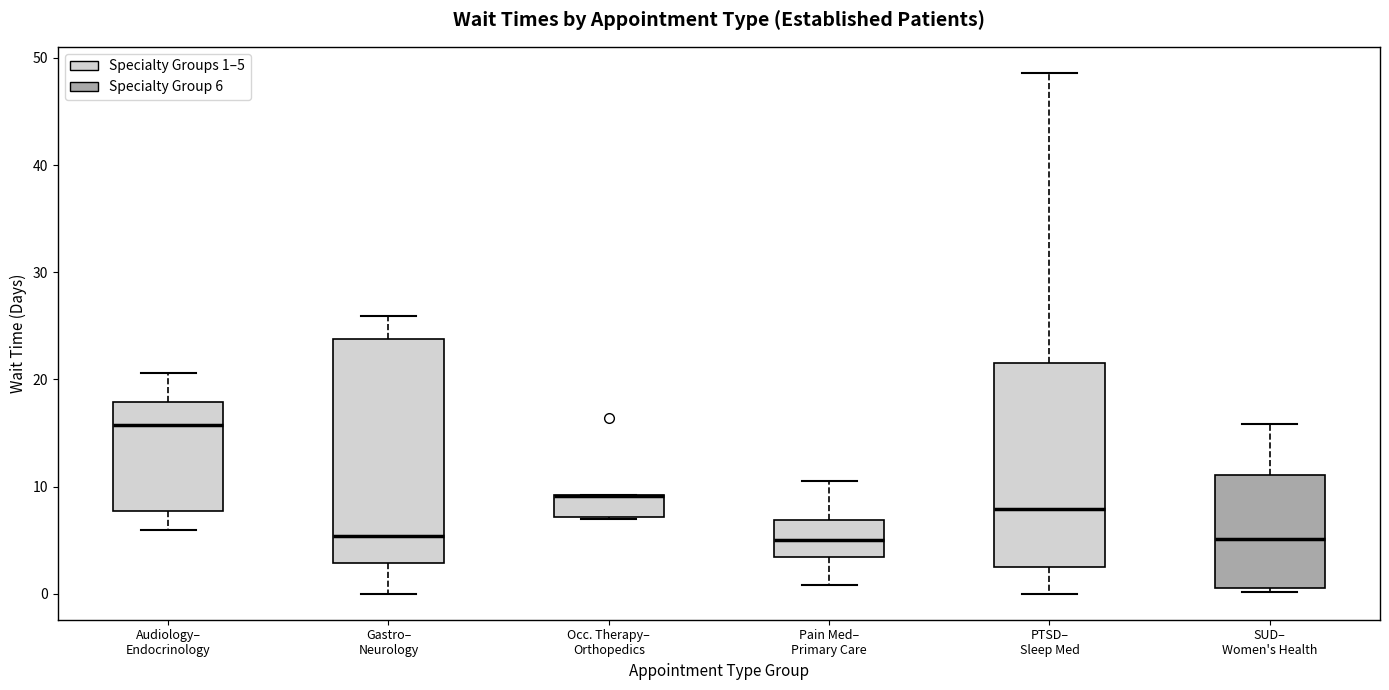

Reading left to right, read every box against the y-axis: the position of its median line, the range the box covers, and the ends of its whiskers. The values are not printed on the chart, so give them approximately, as read against the axis.

Audiology– Endocrinology: median 16, box 8 to 18, whiskers 6 to 21
Gastro– Neurology: median 5, box 3 to 24, whiskers 0 to 26
Occ. Therapy– Orthopedics: median 9 (drawn on the box's upper edge), box 7 to 9, whiskers 7 to 9
Pain Med– Primary Care: median 5, box 3 to 7, whiskers 1 to 11
PTSD– Sleep Med: median 8, box 2 to 22, whiskers 0 to 49
SUD– Women's Health: median 5, box 1 to 11, whiskers 0 to 16